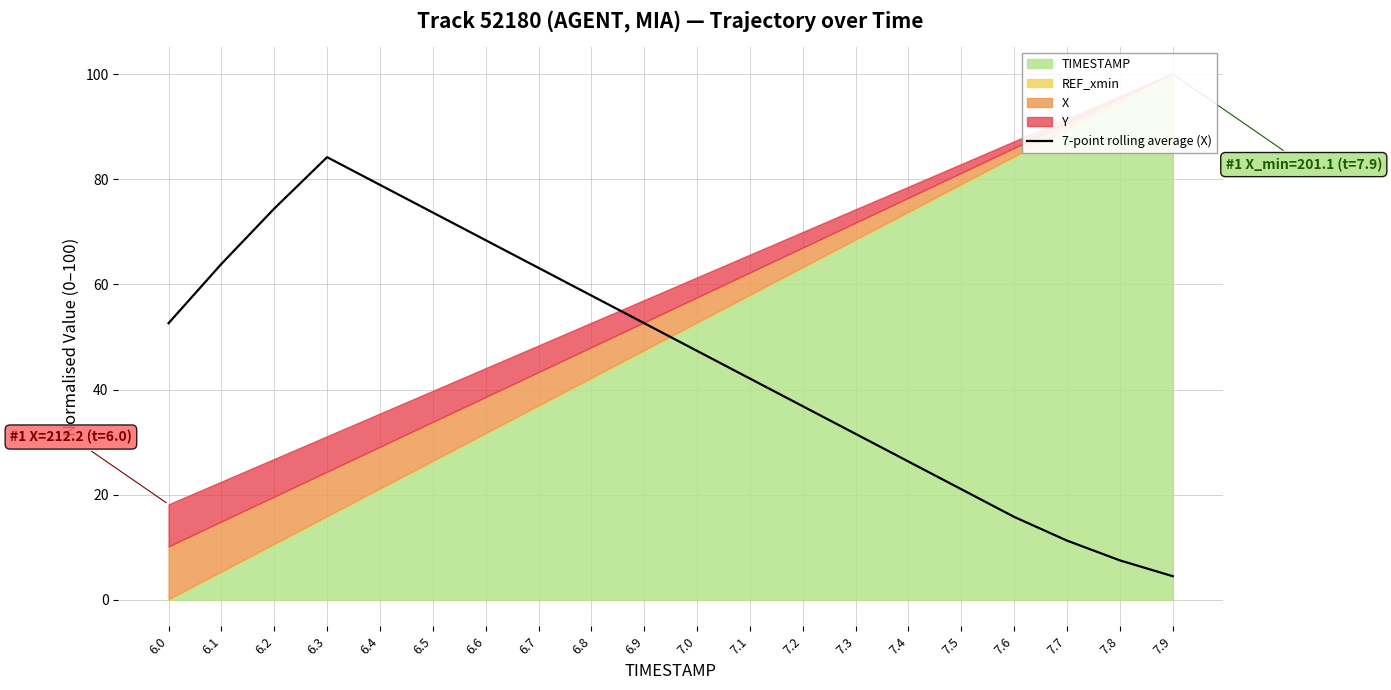

Count the number of values greater than 52.

10